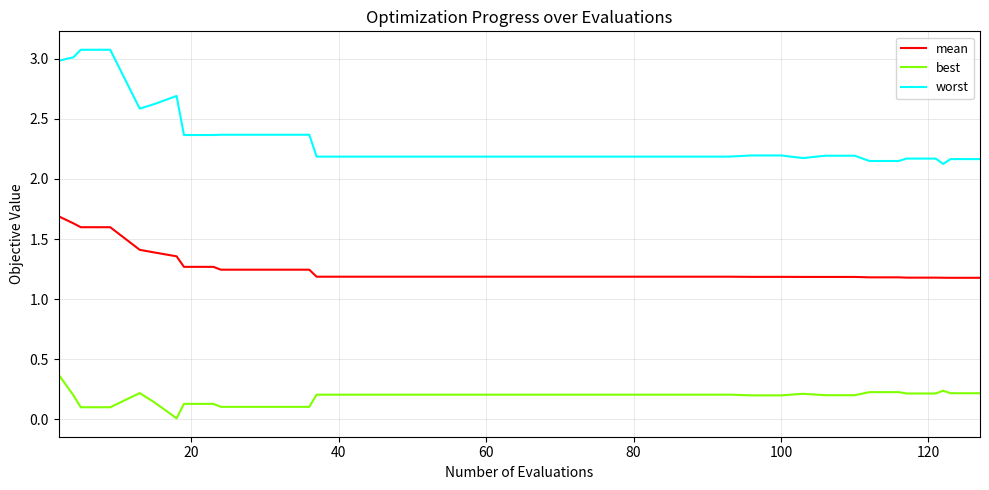

Rank the series by their average value, from lowest to highest.

best, mean, worst